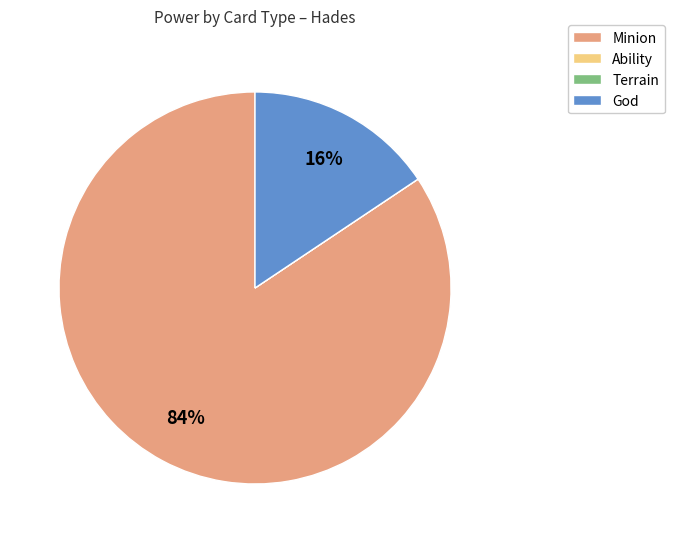

What percentage is the Minion slice, to the nearest percent?

84%